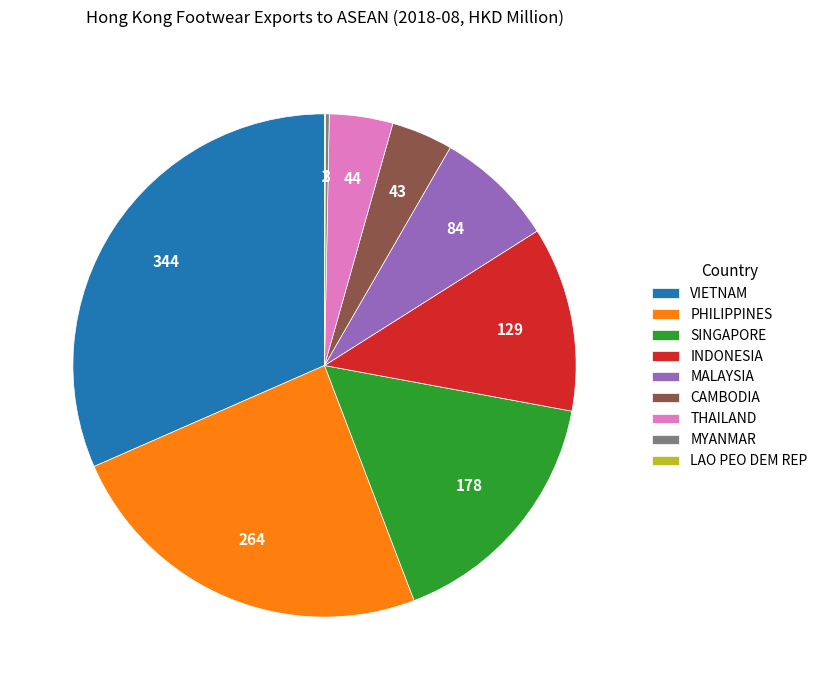

Combined, do THAILAND and VIETNAM account for over 50%?

No